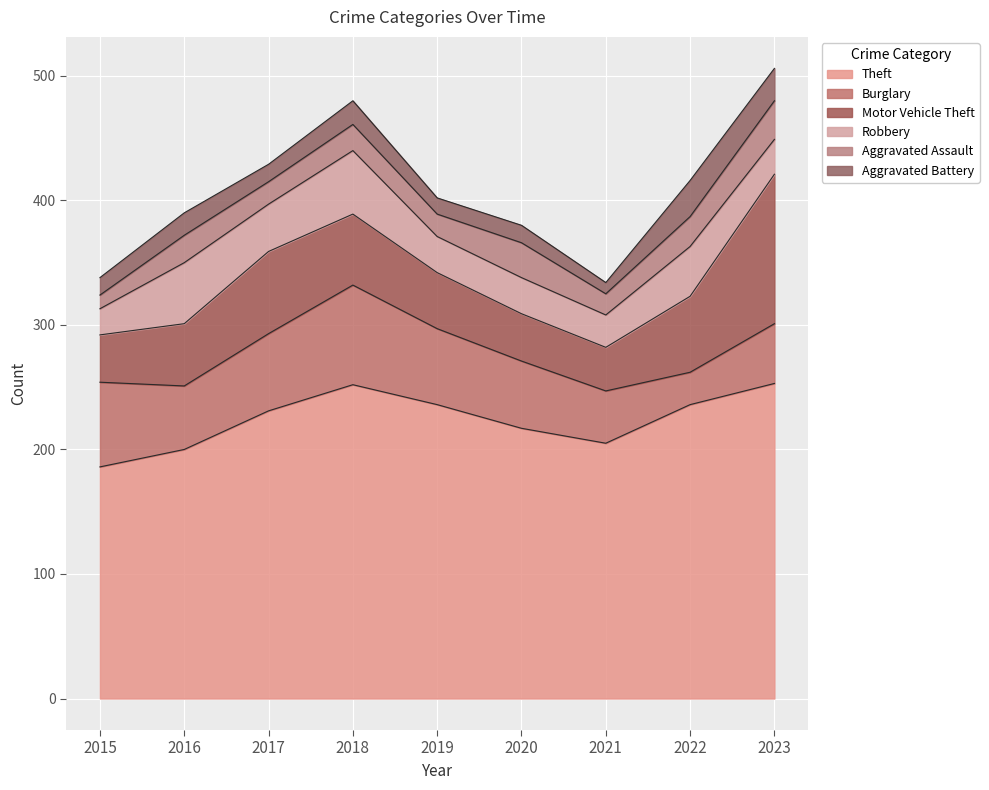

What is the value of the Theft point at the 7th from the left?

205